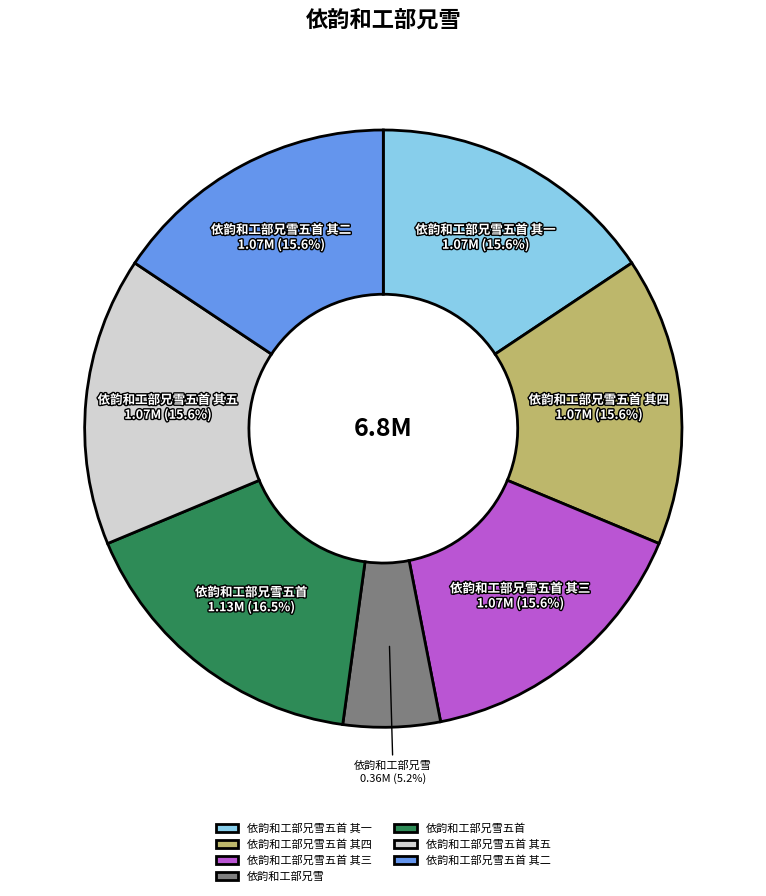

Do 依韵和工部兄雪五首 and 依韵和工部兄雪五首 其二 together represent more than half of the pie?

No